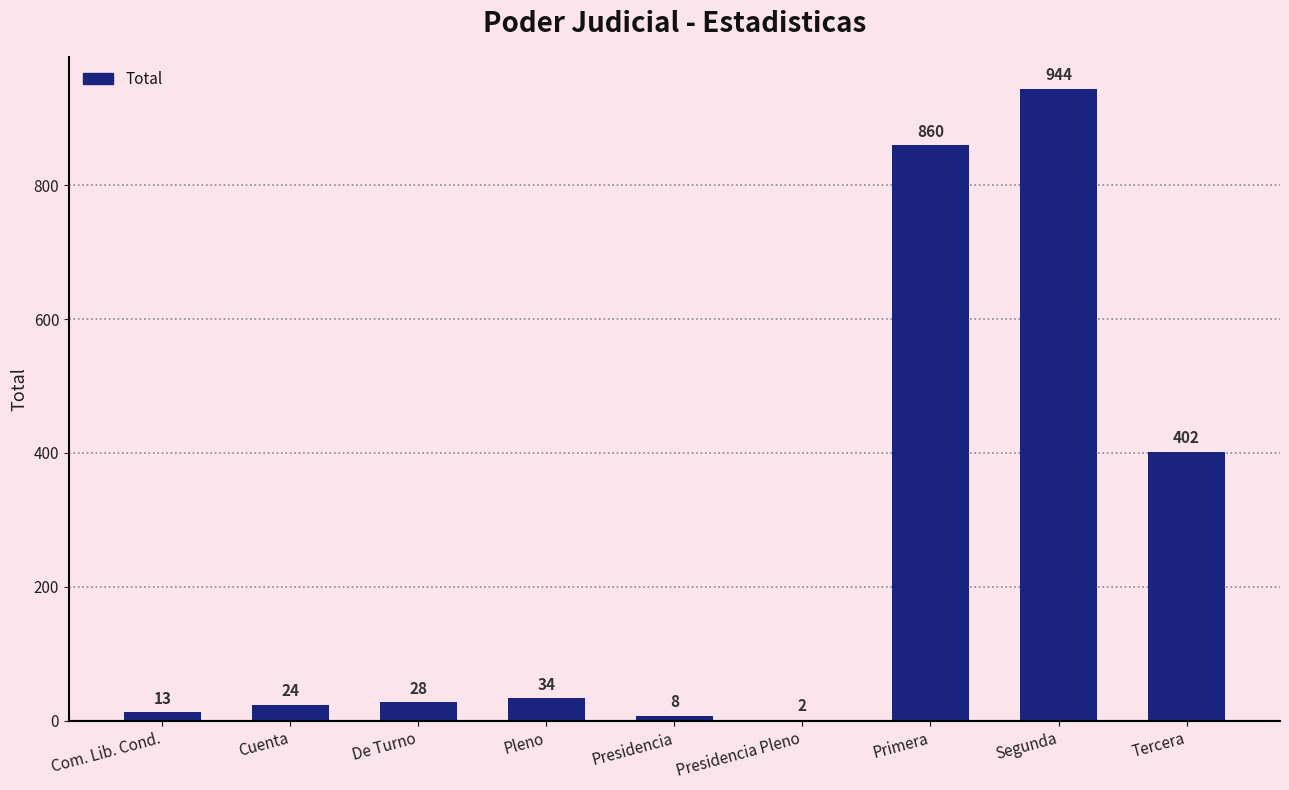

What is the greatest value displayed?

944